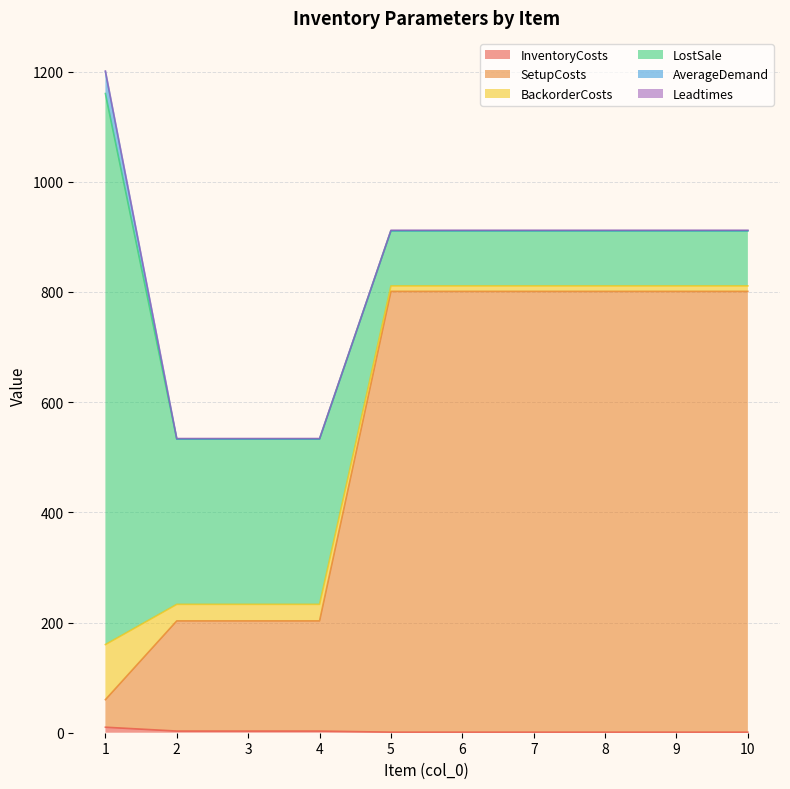

True or false: SetupCosts and Leadtimes intersect in this chart.

False